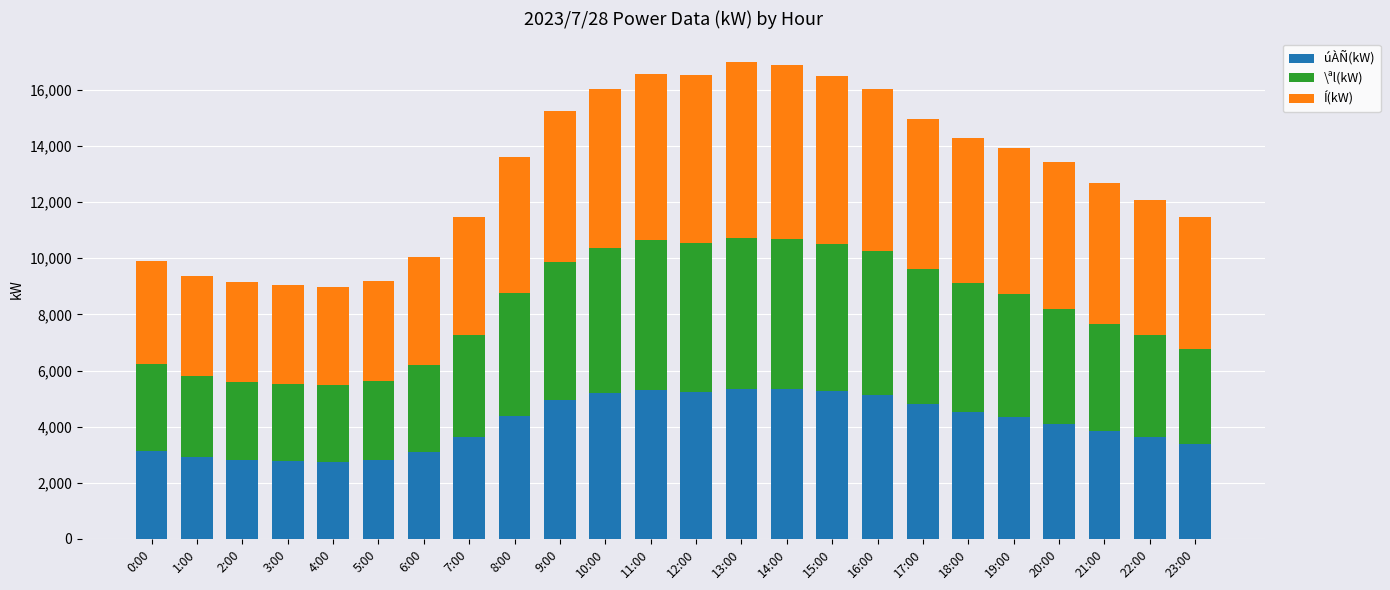

What is the minimum value for úÀÑ(kW)?

2756